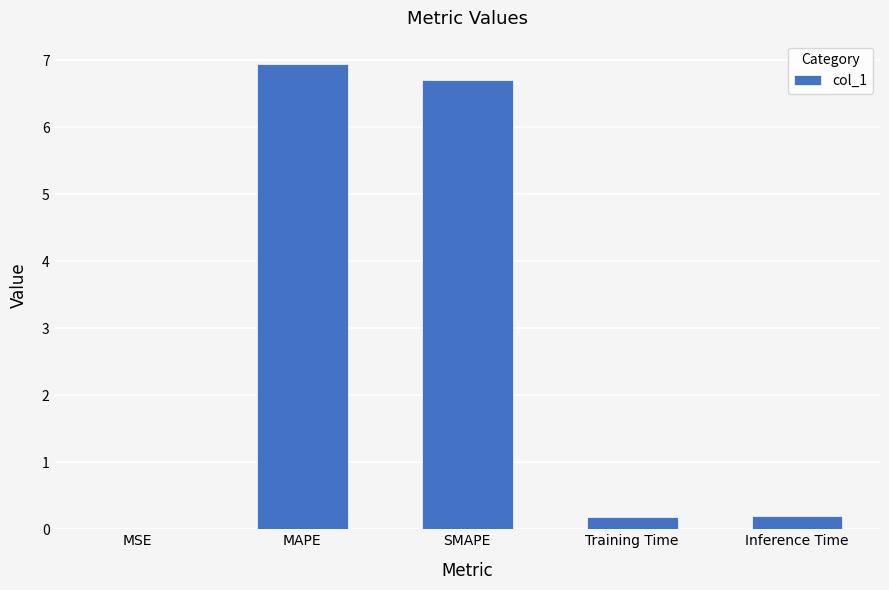

True or false: the data shows 0.2 at Inference Time.

True